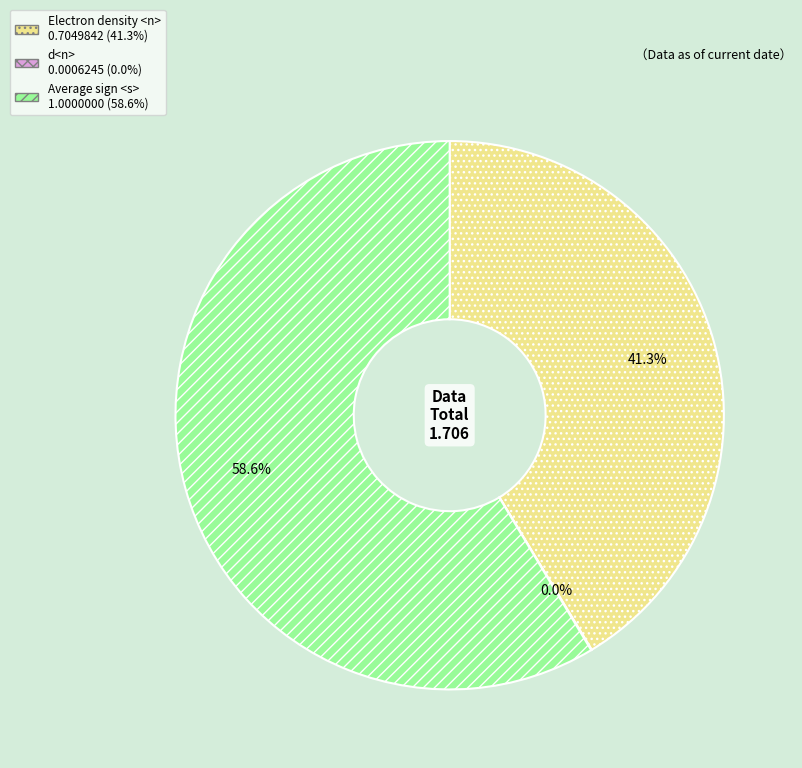

The Electron density <n> slice represents 41% of the pie. True or false?

True